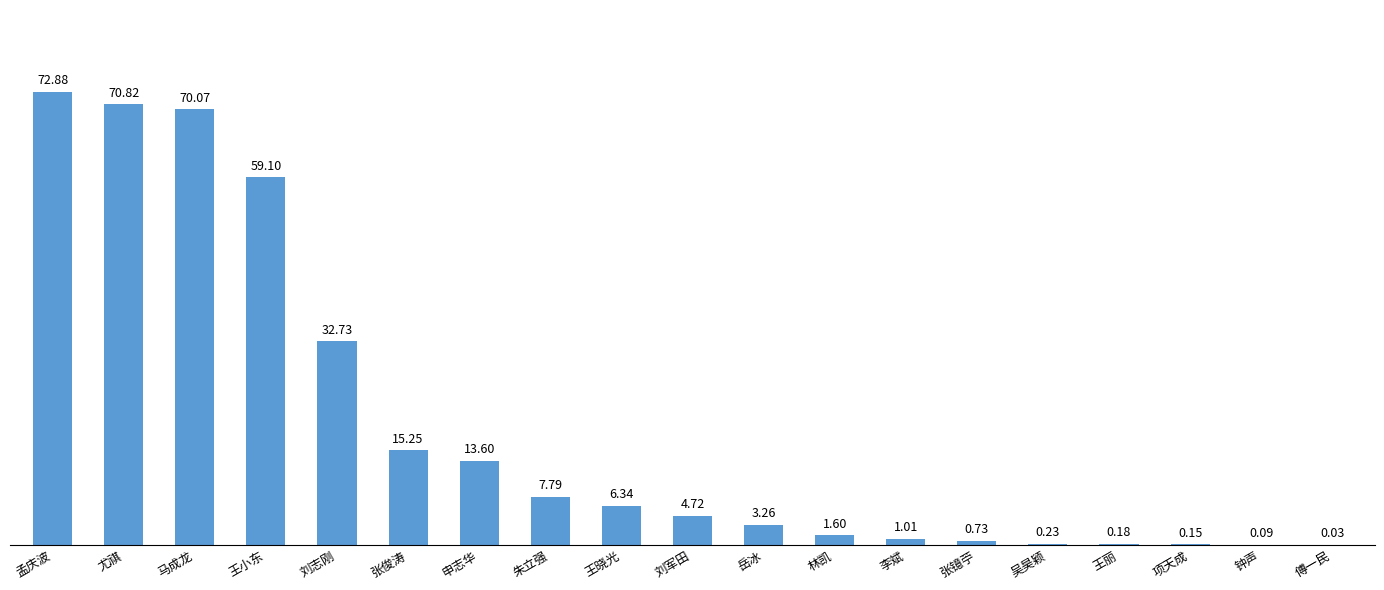

What is the sum of the values at 项天成 and 吴昊颖?

0.4